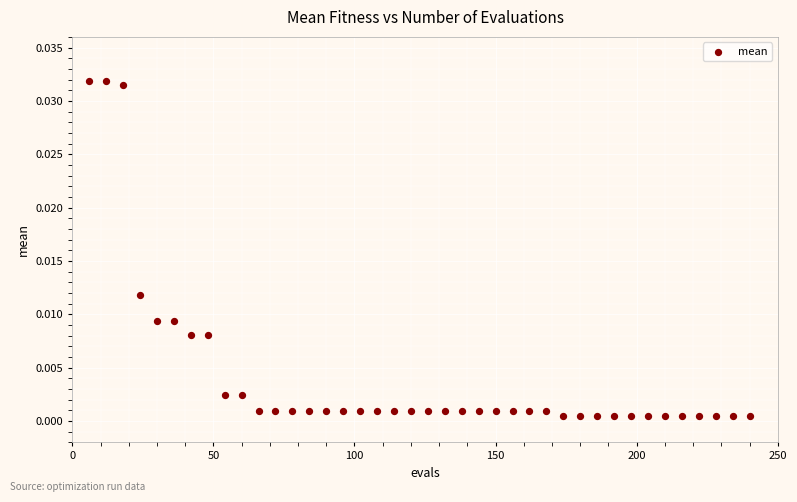

What is the range of X values (max minus min)?

234.0